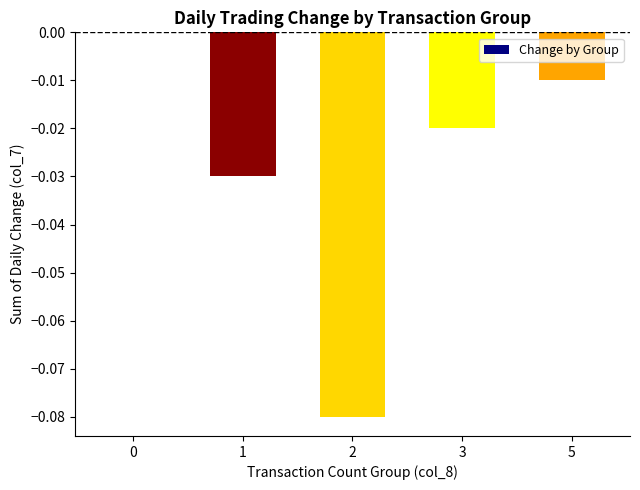

What is the difference between the values at 2 and 3?

0.1